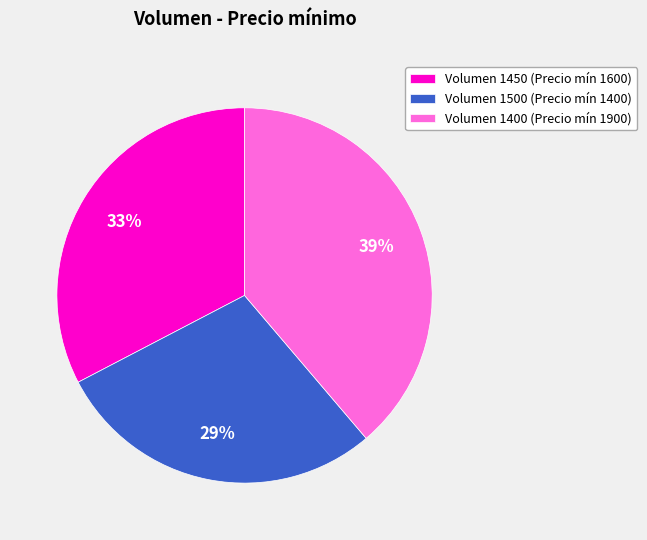

Which slice is the smallest?

Volumen 1500 (Precio mín 1400)